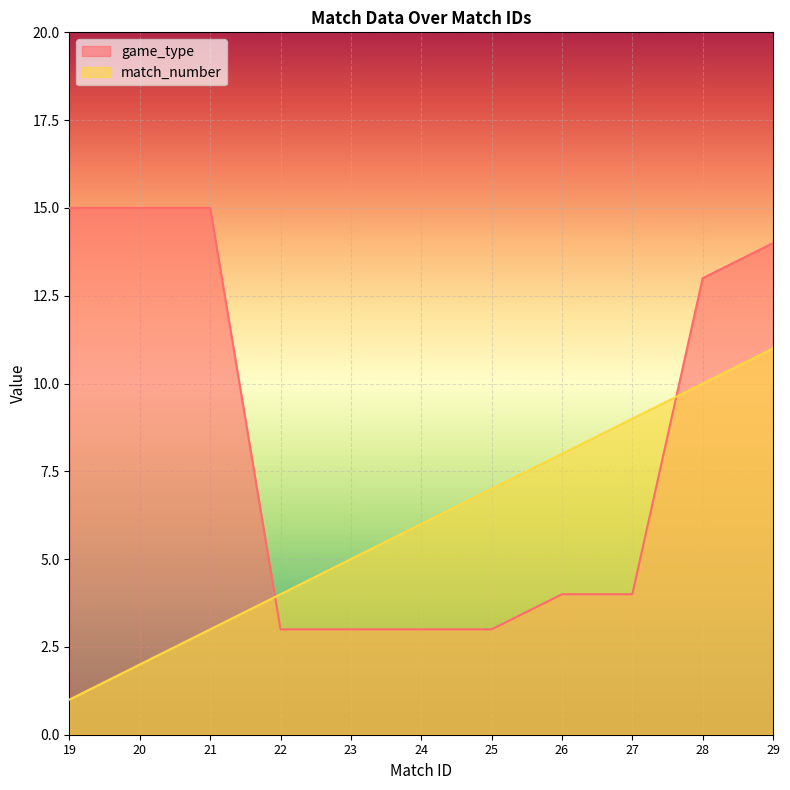

List the series in order of their overall mean, lowest first.

match_number, game_type